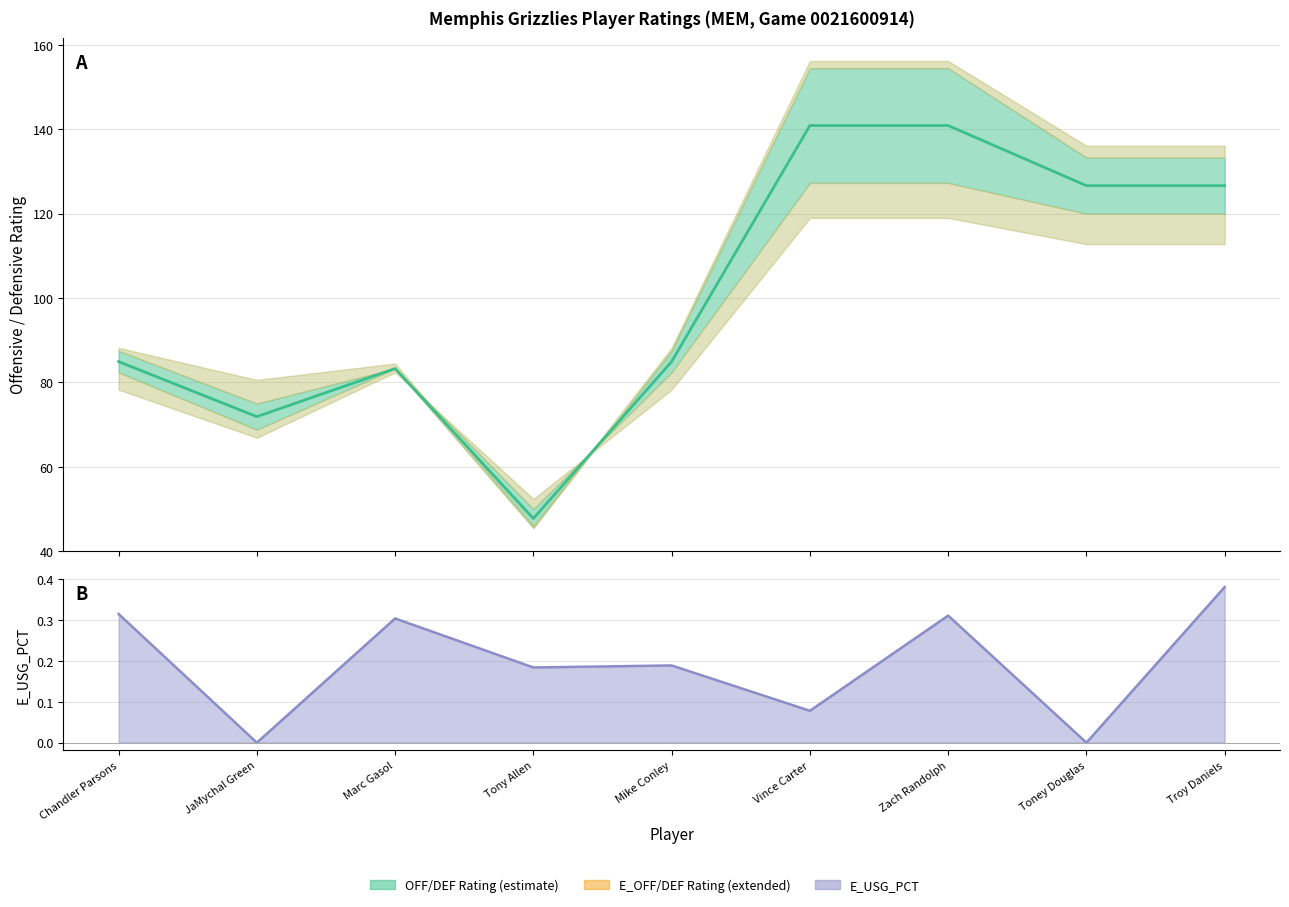

True or false: E_USG_PCT line and Net Rating midpoint intersect in this chart.

False